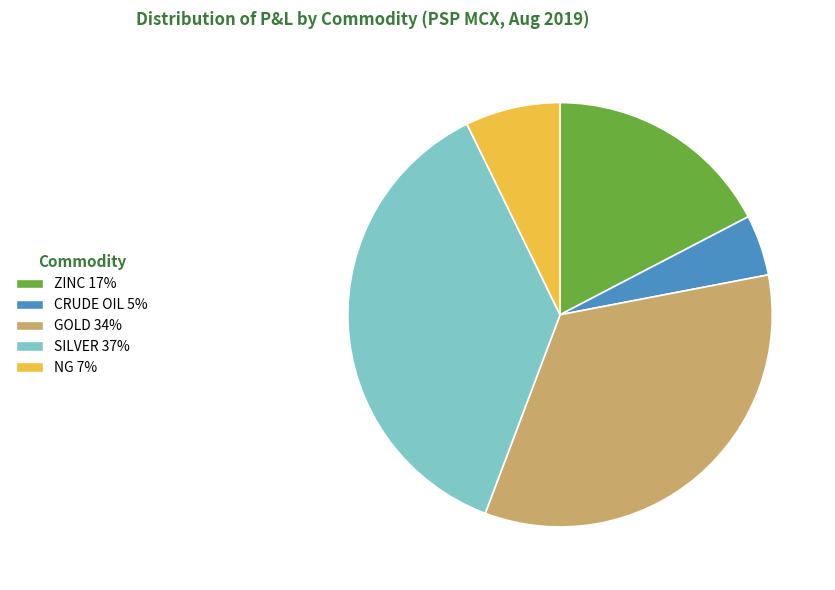

Is there a majority slice in this chart?

No